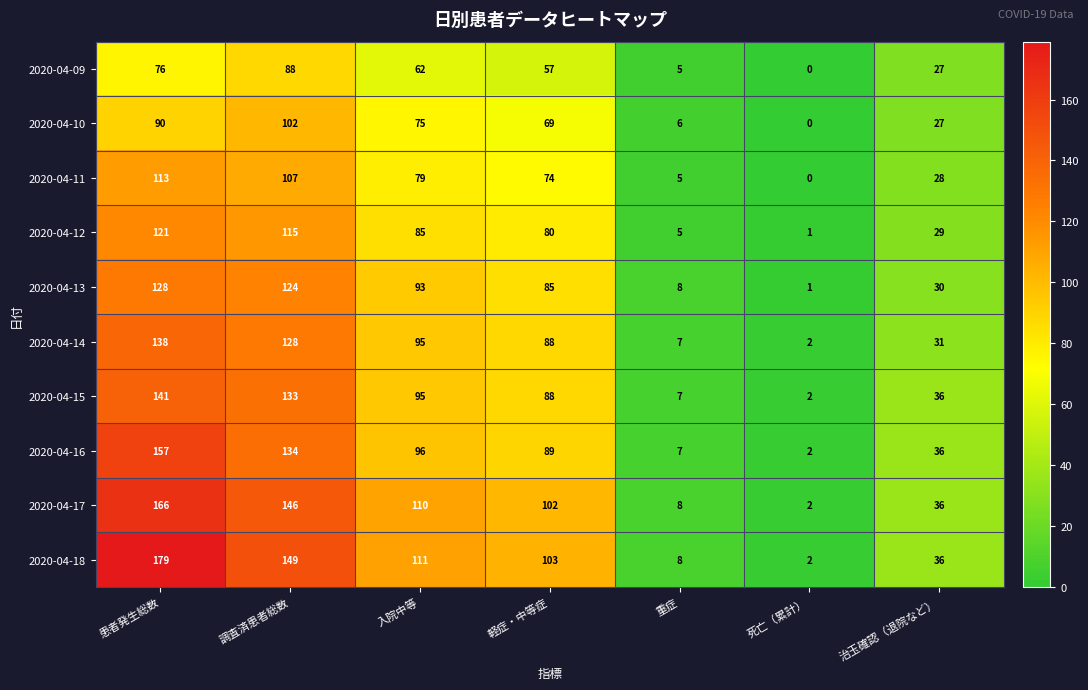

How many series are shown in this chart?

10